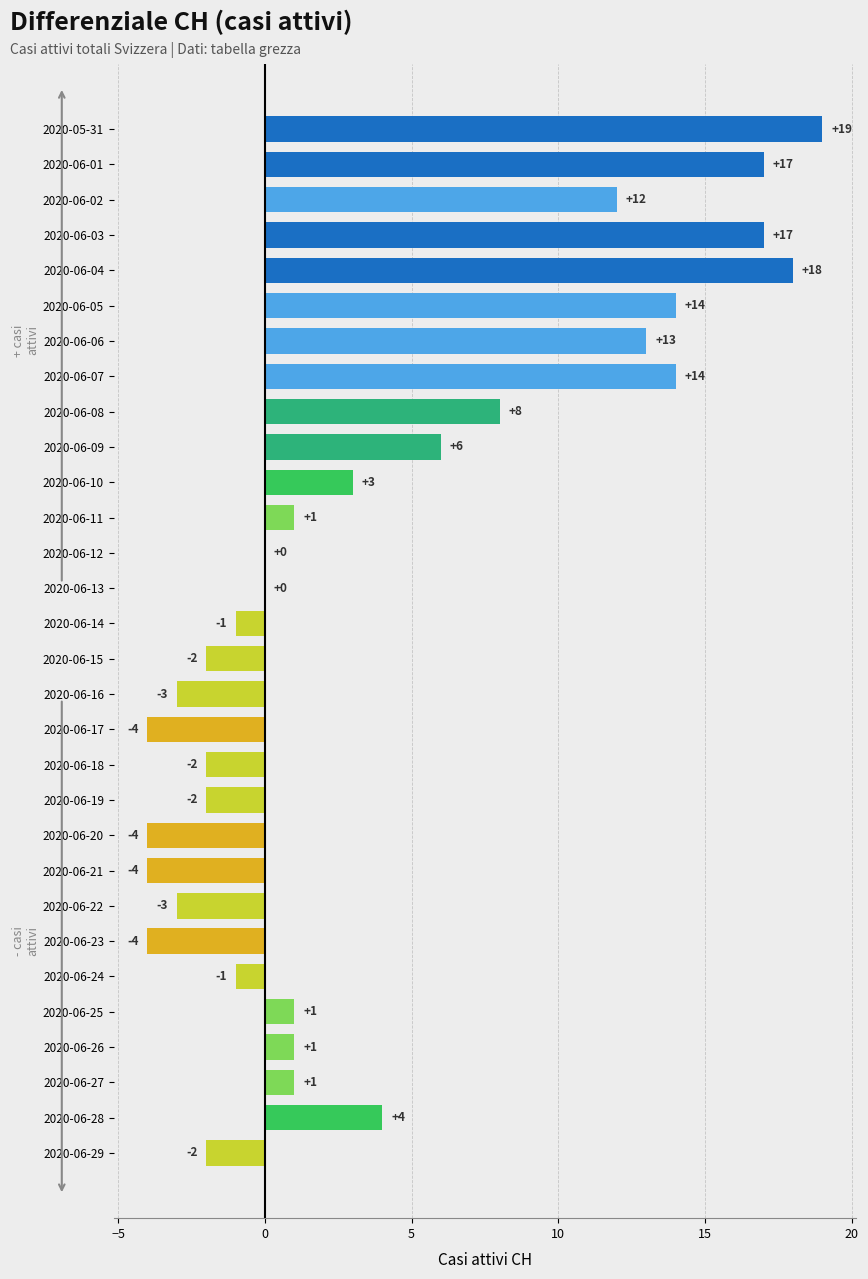

What is the approximate value at 2020-06-02, to the nearest 5?

10